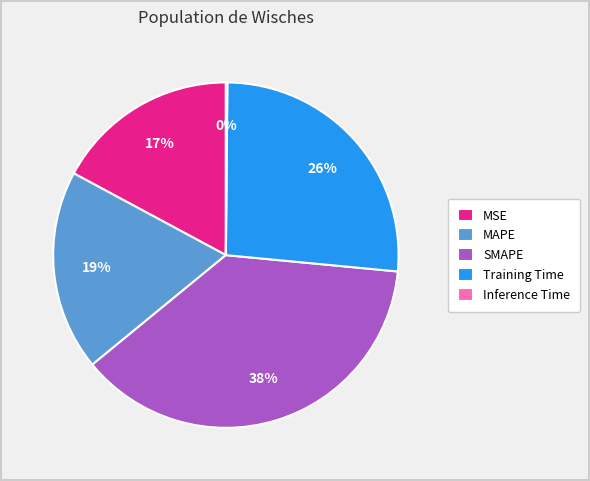

To the nearest percent, what is the combined percentage of SMAPE and Training Time?

64%